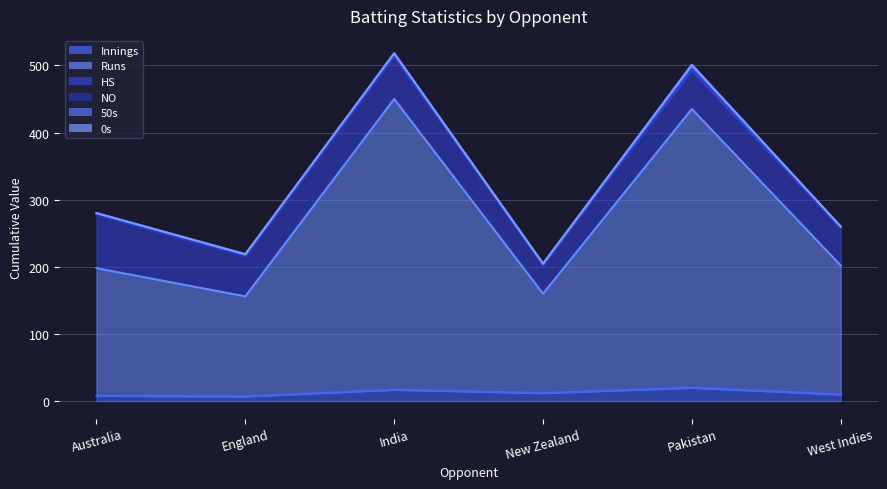

What is the sum of the NO values at West Indies and India?

4